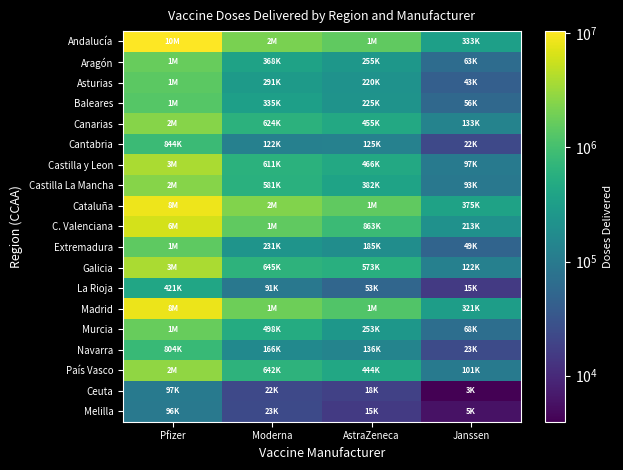

At which category is the sum across all series the highest?

Pfizer